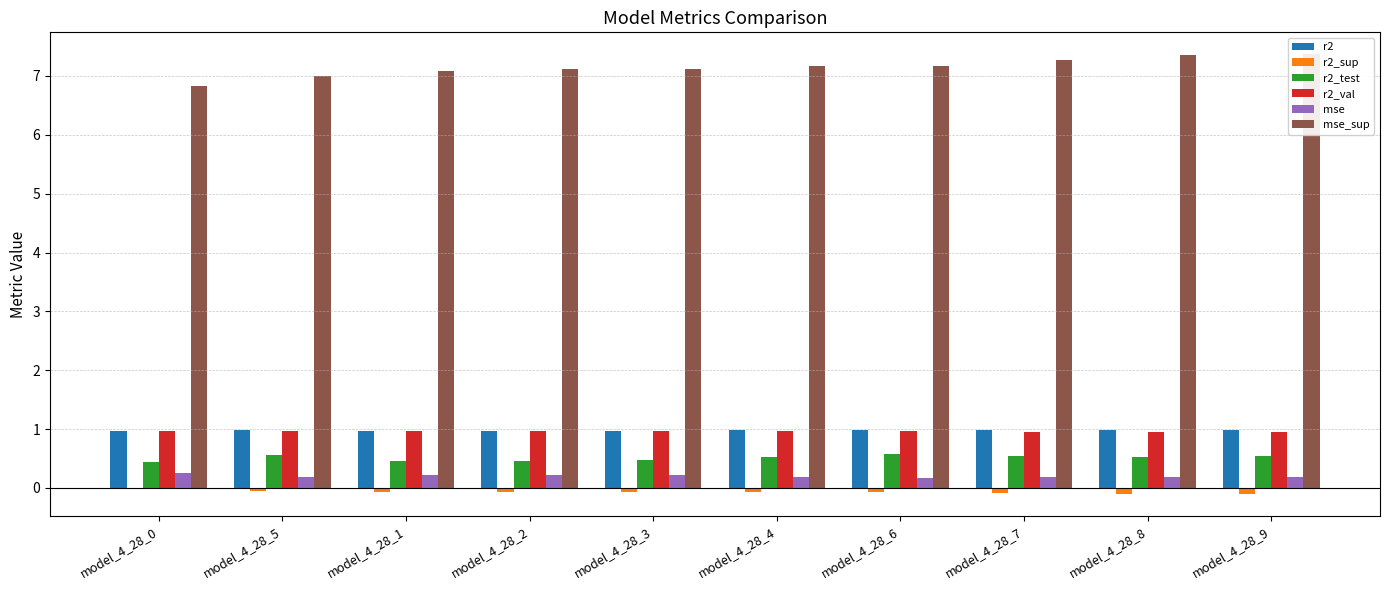

How many values in the mse_sup series exceed 7?

8